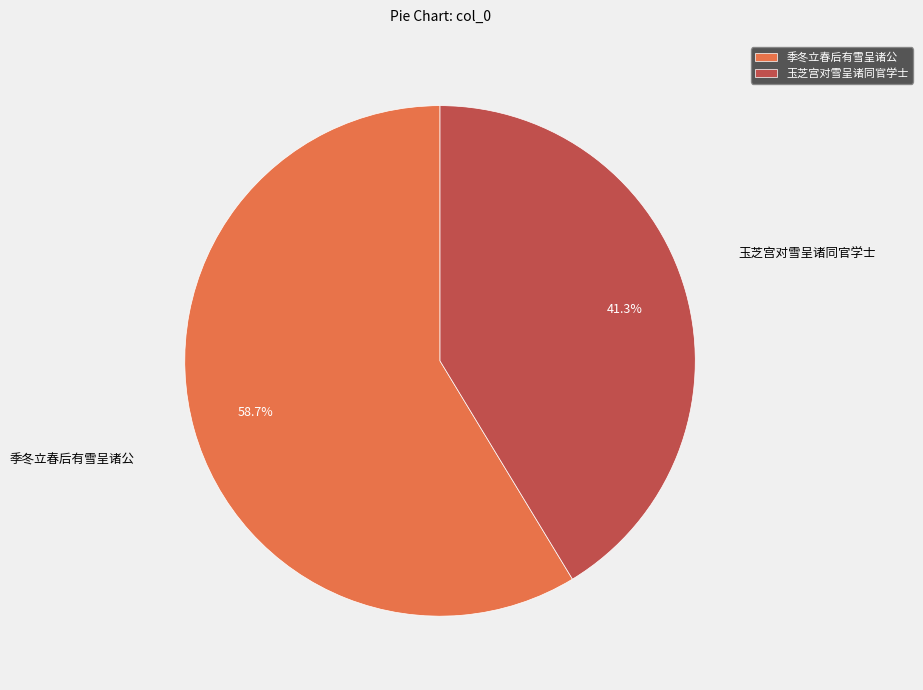

The 季冬立春后有雪呈诸公 slice represents 59% of the pie. True or false?

True